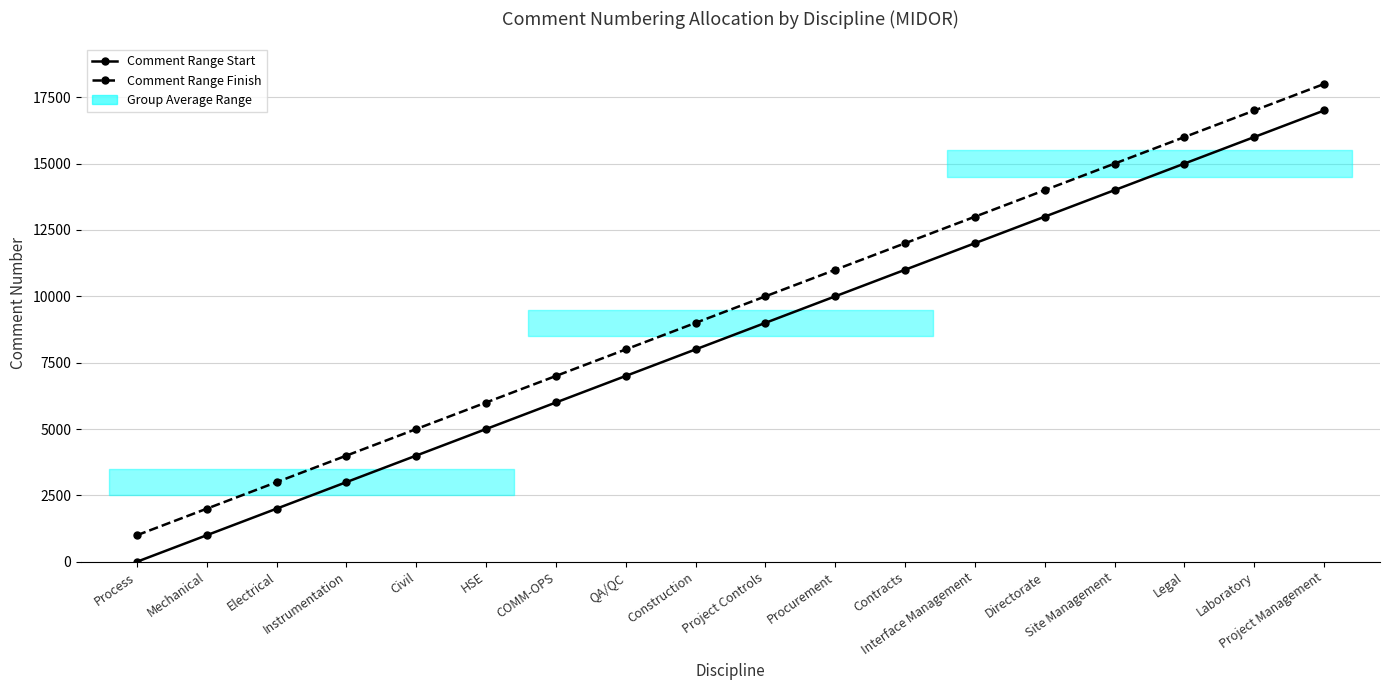

What is the maximum value shown in the chart?

18000